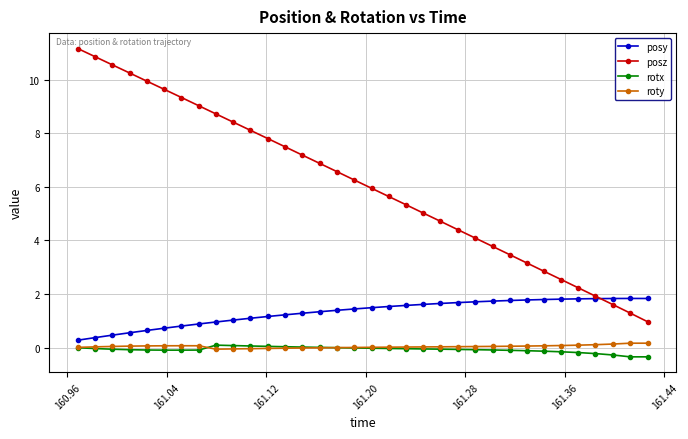

True or false: rotx and posy cross at least once.

False